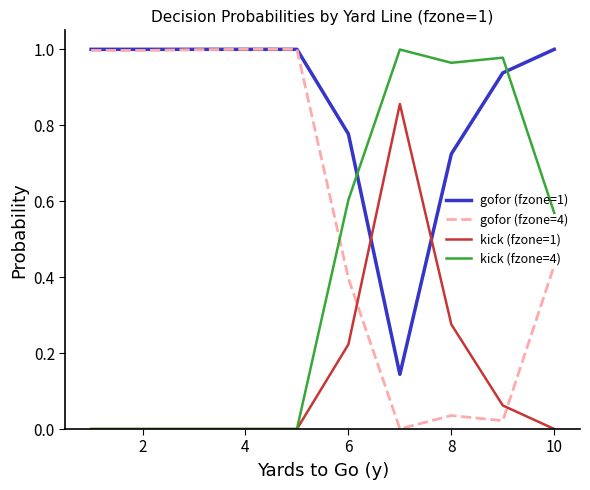

What are all the series names shown in the legend?

gofor (fzone=1), gofor (fzone=4), kick (fzone=1), kick (fzone=4)